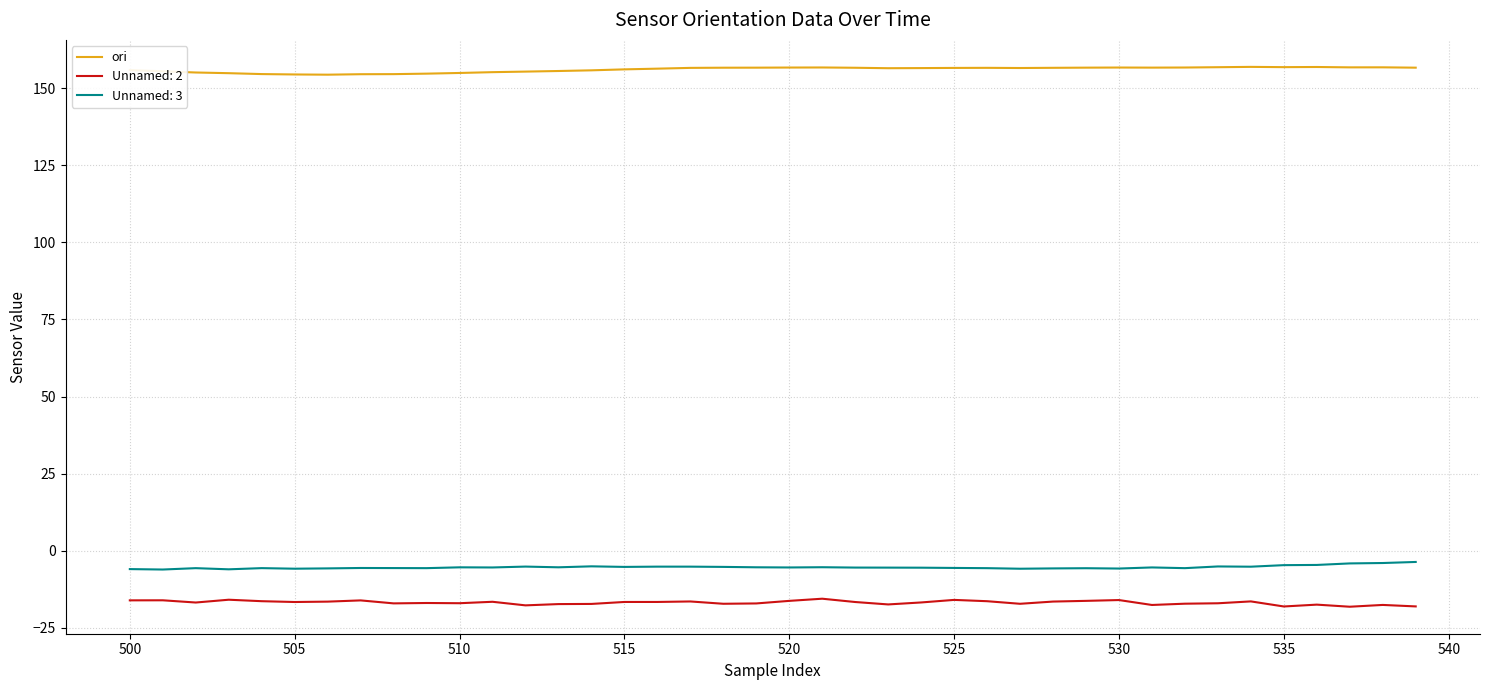

List the series in order of their peak value, lowest first.

Unnamed: 2, Unnamed: 3, ori